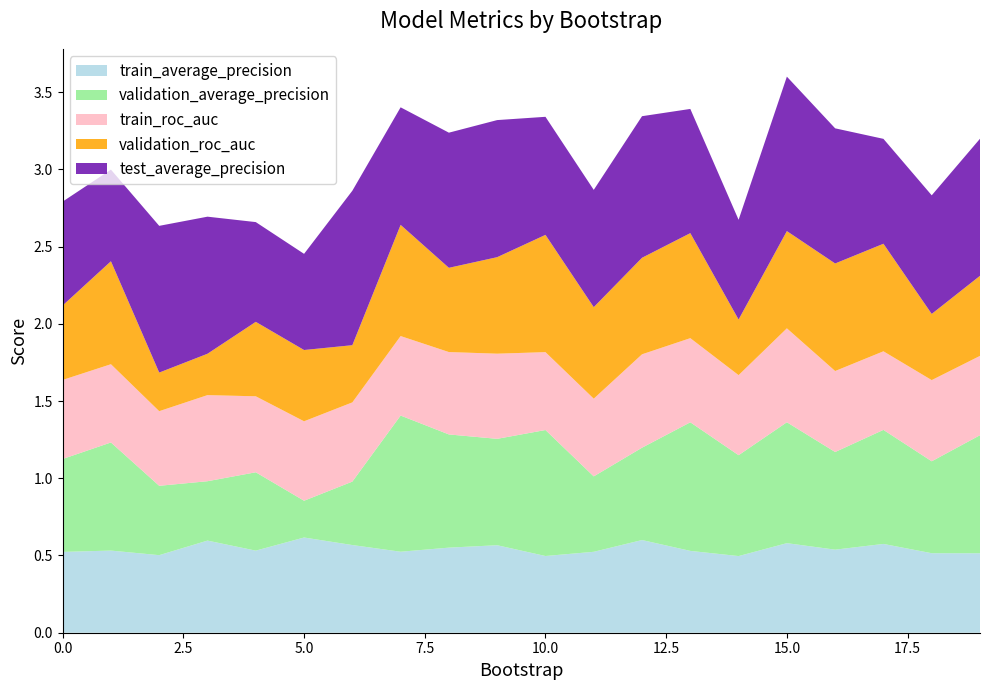

Reading left to right, transcribe all the data shown in this chart.

train_average_precision: 0.5	0.5	0.5	0.6	0.5	0.6	0.6	0.5	0.6	0.6	0.5	0.5	0.6	0.5	0.5	0.6	0.5	0.6	0.5	0.5
validation_average_precision: 0.6	0.7	0.4	0.4	0.5	0.2	0.4	0.9	0.7	0.7	0.8	0.5	0.6	0.8	0.7	0.8	0.6	0.7	0.6	0.8
train_roc_auc: 0.5	0.5	0.5	0.6	0.5	0.5	0.5	0.5	0.5	0.6	0.5	0.5	0.6	0.5	0.5	0.6	0.5	0.5	0.5	0.5
validation_roc_auc: 0.5	0.7	0.2	0.3	0.5	0.5	0.4	0.7	0.5	0.6	0.8	0.6	0.6	0.7	0.4	0.6	0.7	0.7	0.4	0.5
test_average_precision: 0.7	0.6	0.9	0.9	0.6	0.6	1.0	0.8	0.9	0.9	0.8	0.8	0.9	0.8	0.6	1.0	0.9	0.7	0.8	0.9